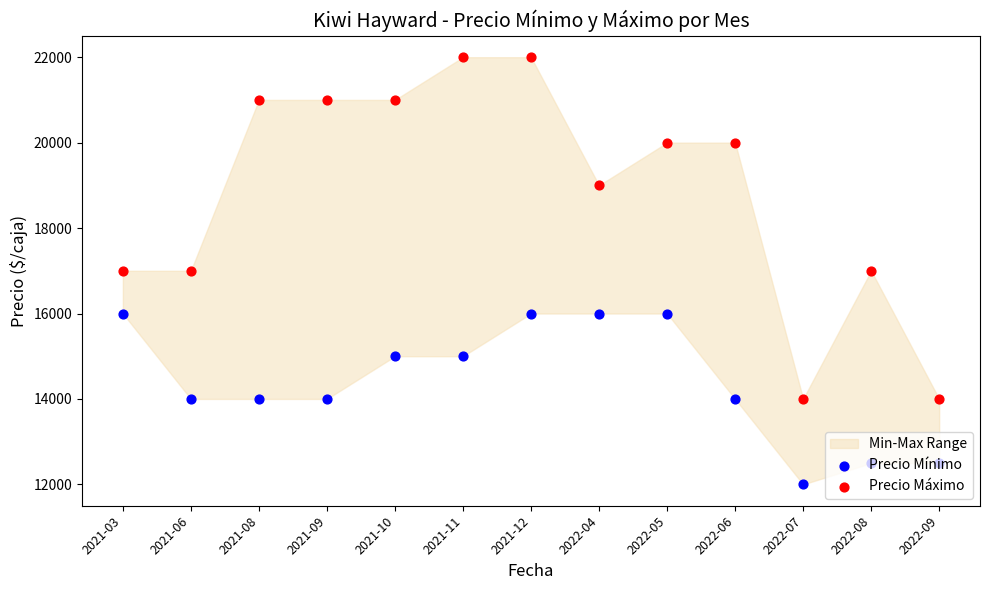

Which series has the widest spread of Y values?

Precio Máximo